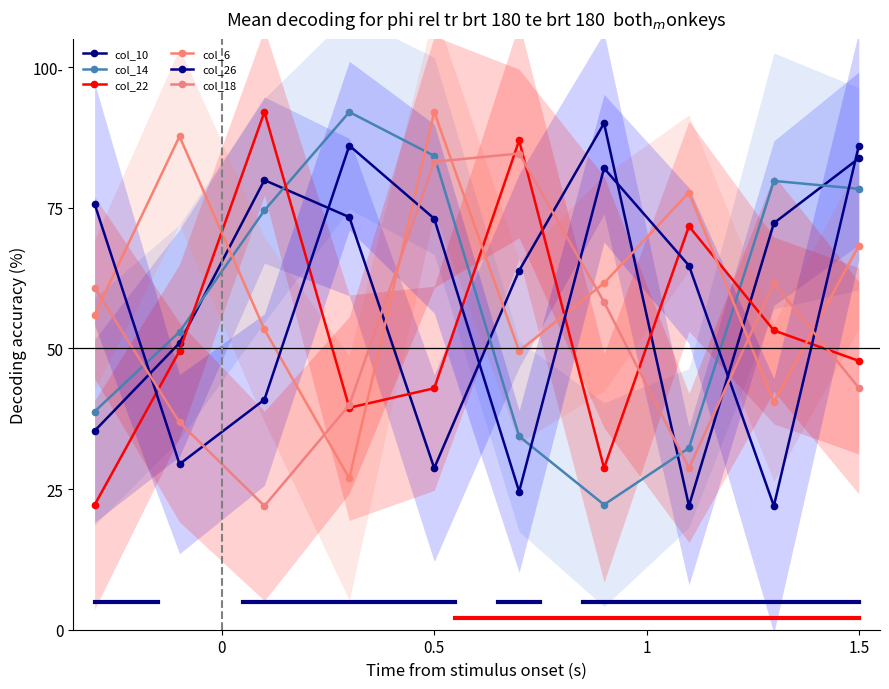

Between 1.5 and 8, which series saw the biggest shift?

col_26